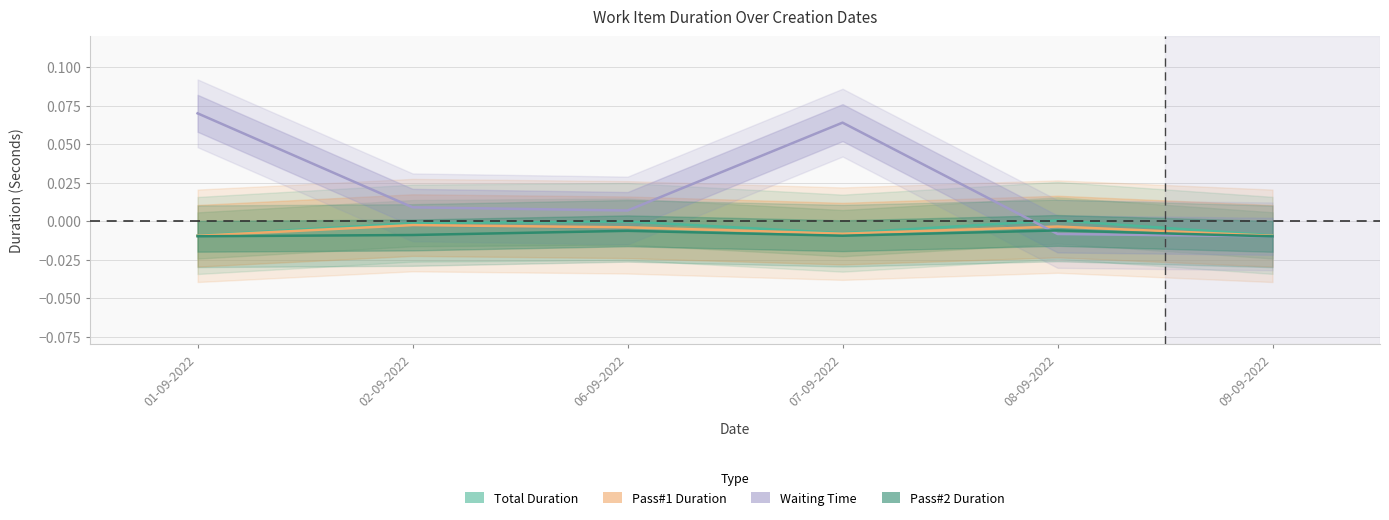

True or false: Duration for Pass#1 Complete (Seconds) and Duration for Pass#2 Complete (Seconds) cross at least once.

False